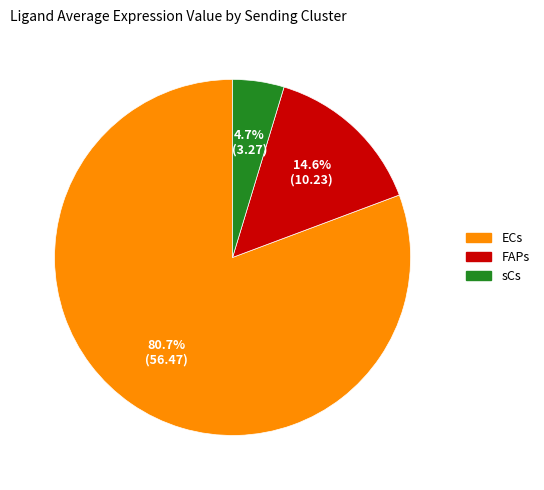

What is the largest slice in the pie chart?

ECs